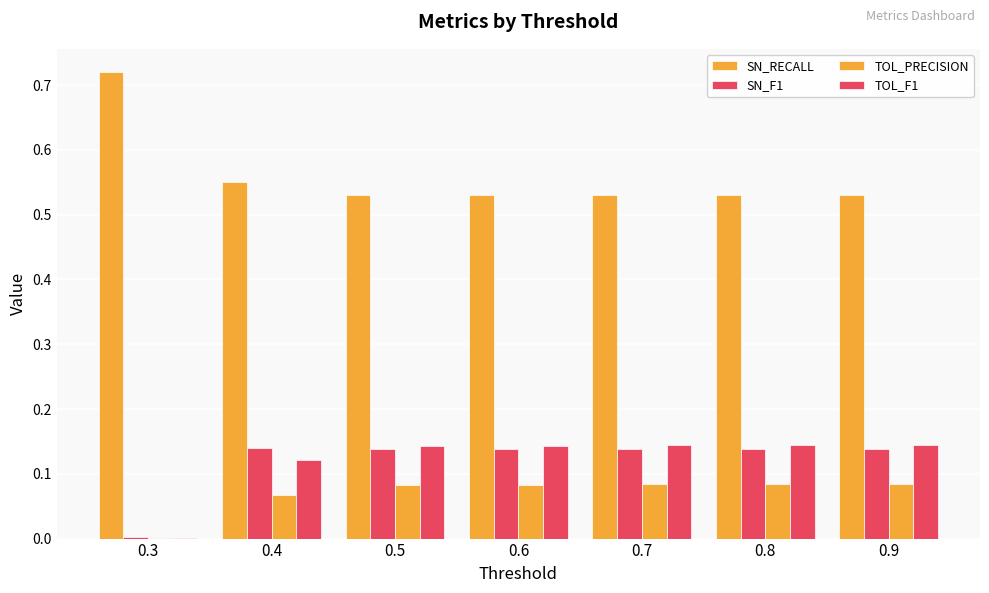

How many groups of bars are there?

7